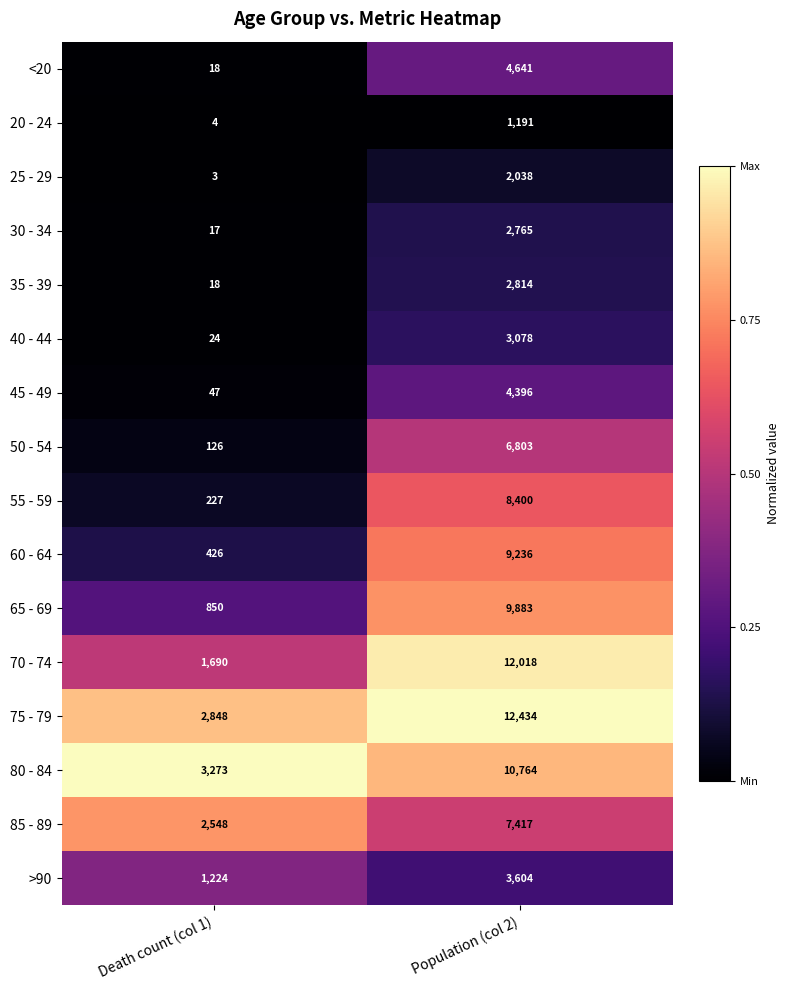

What is the sum of all >90 values?

4828